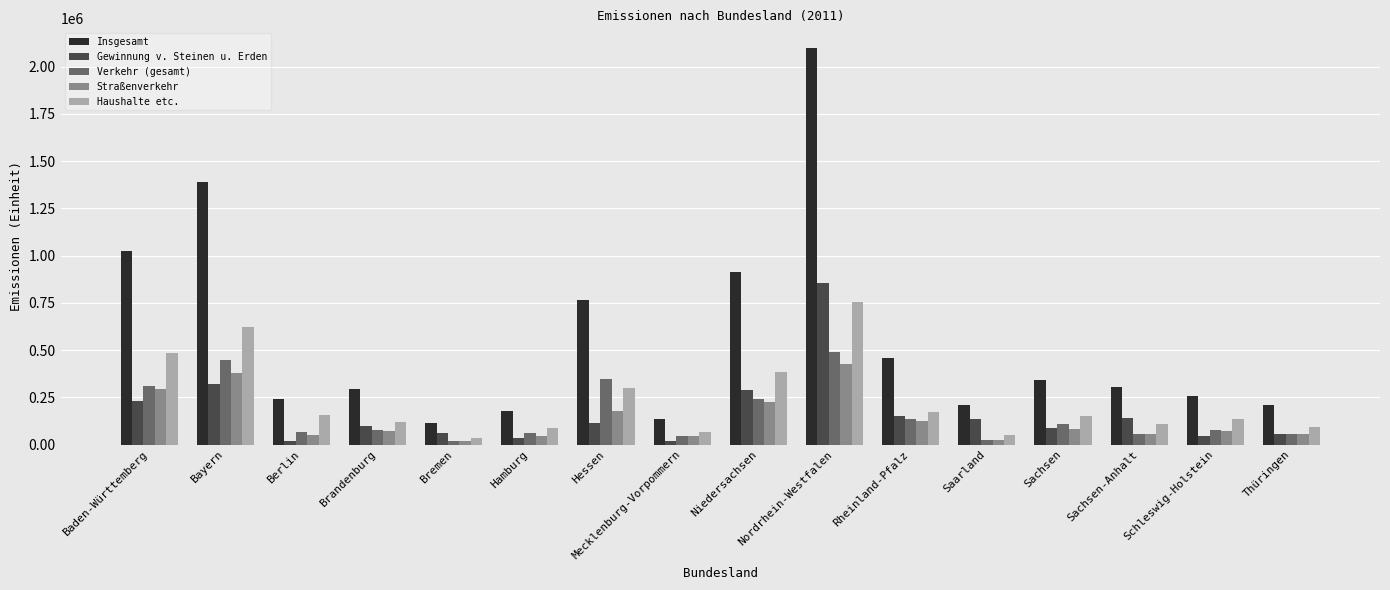

Which series has the largest range (max minus min)?

Insgesamt